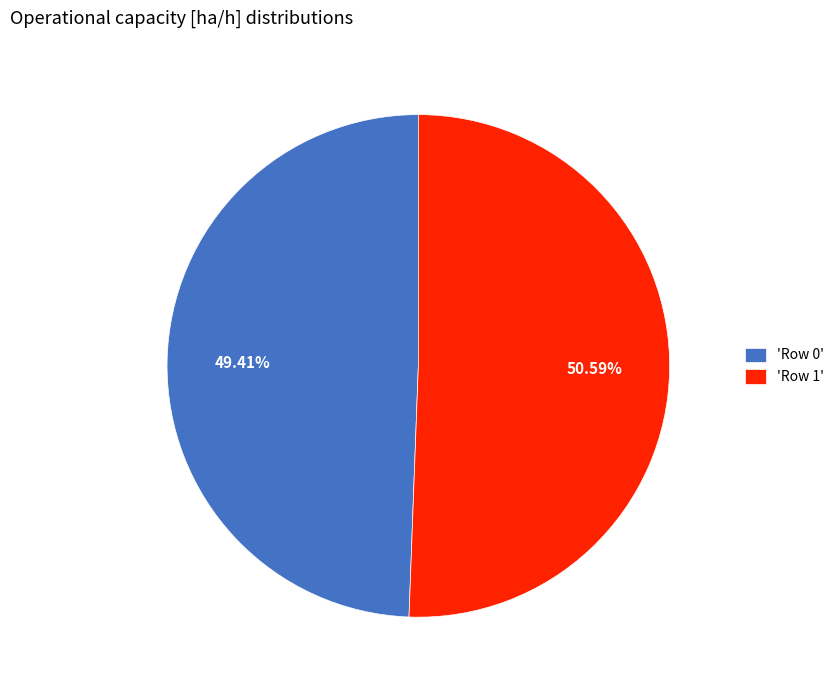

How many segments does this pie chart have?

2